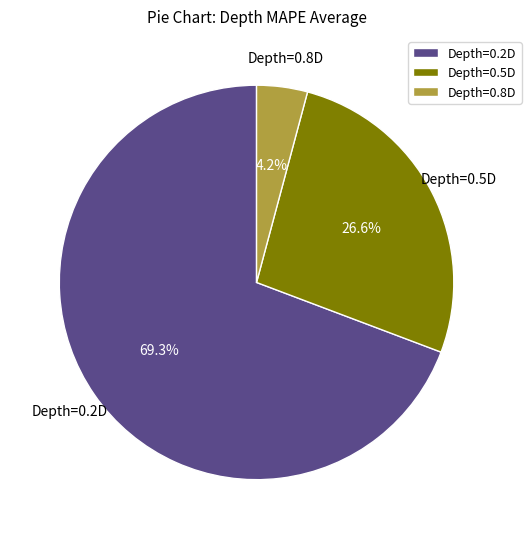

Is it true that Depth=0.8D is 4% of the pie?

True